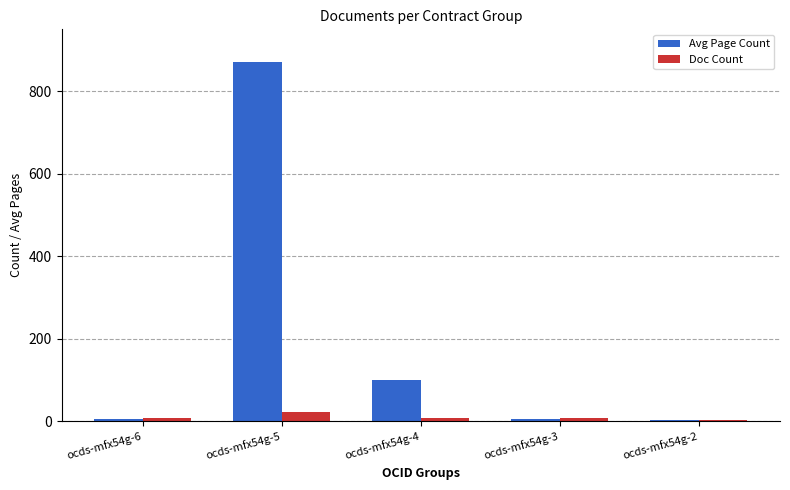

What is the maximum value shown in the chart?

870.0